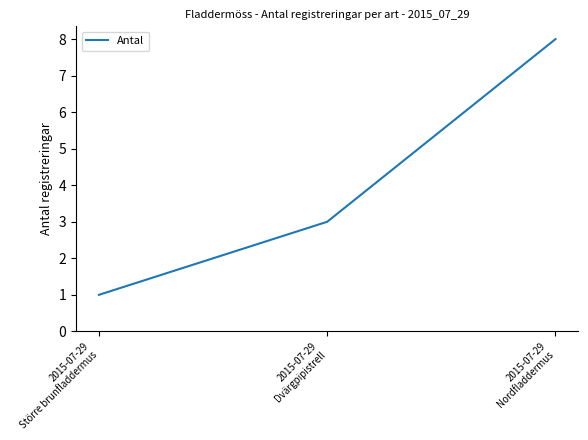

What position from the left is 2015-07-29
Dvärgpipistrell?

2